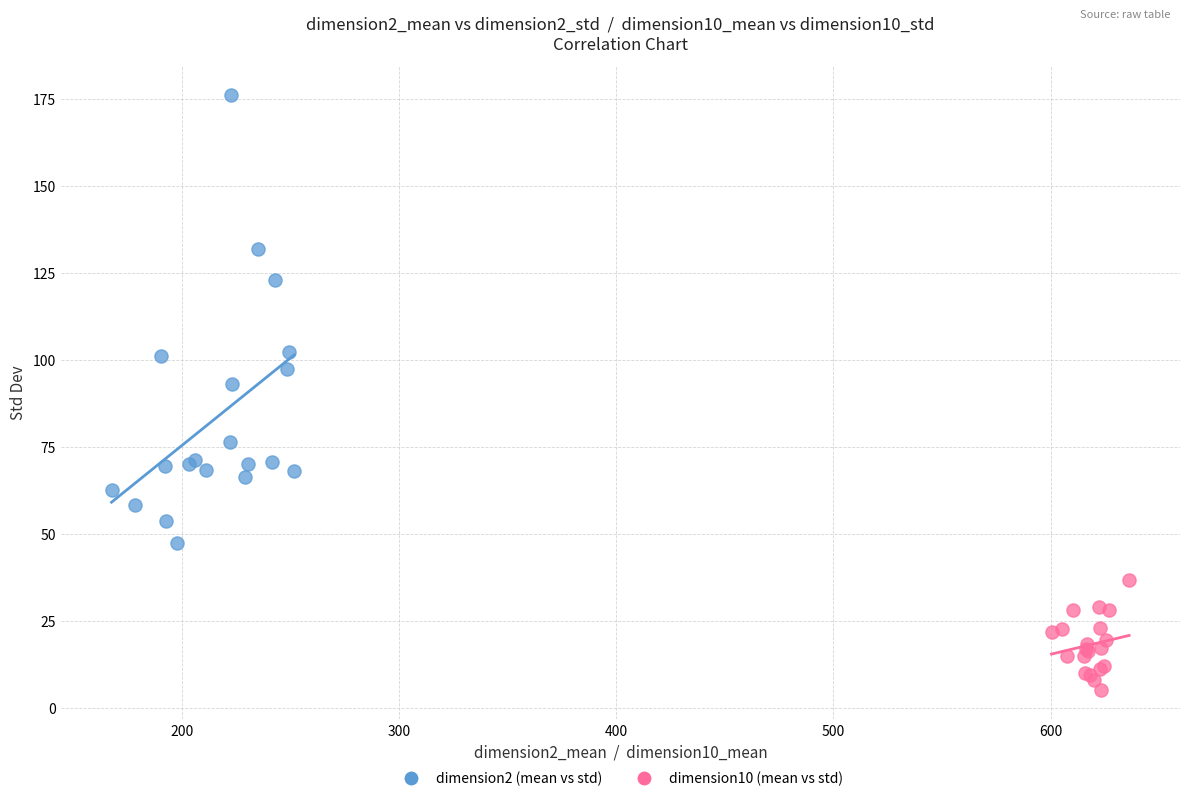

Which series reaches the maximum Y coordinate?

dimension2 (mean vs std)